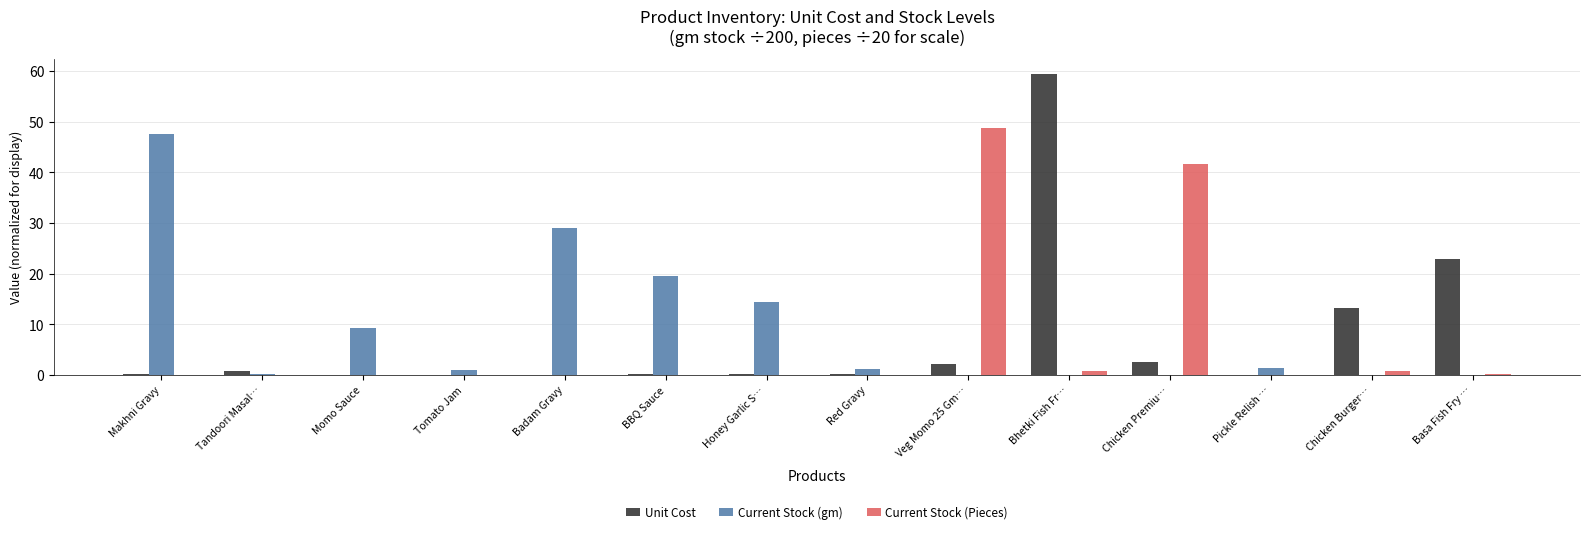

What is the difference between the Unit Cost values at BBQ Sauce and Chicken Premiu…?

2.3